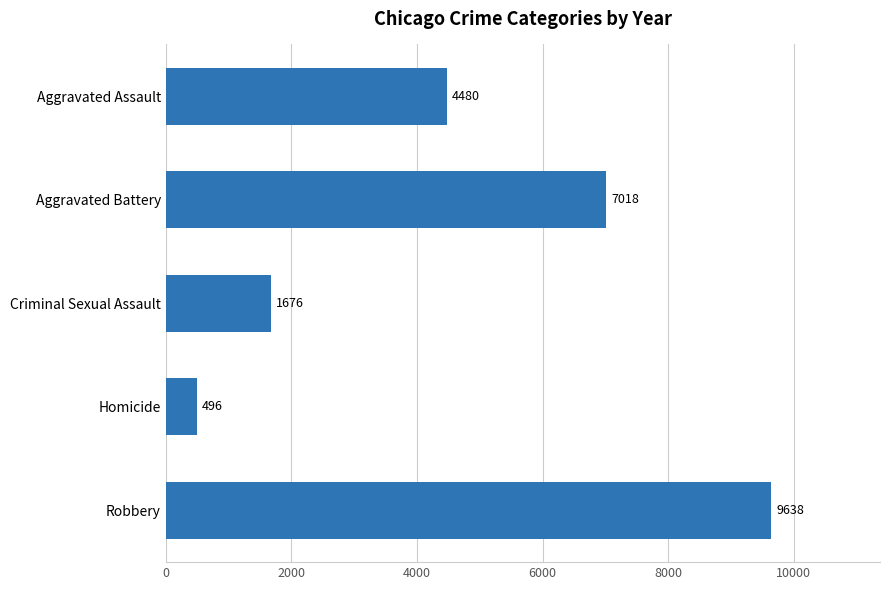

The value at Criminal Sexual Assault is 1676. True or false?

True